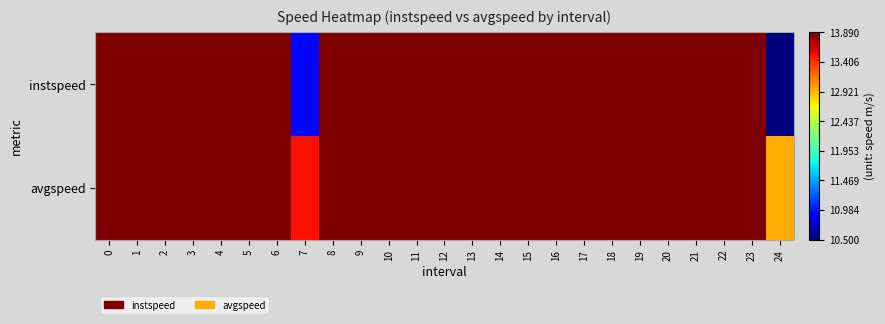

List the series in order of their overall mean, highest first.

avgspeed, instspeed